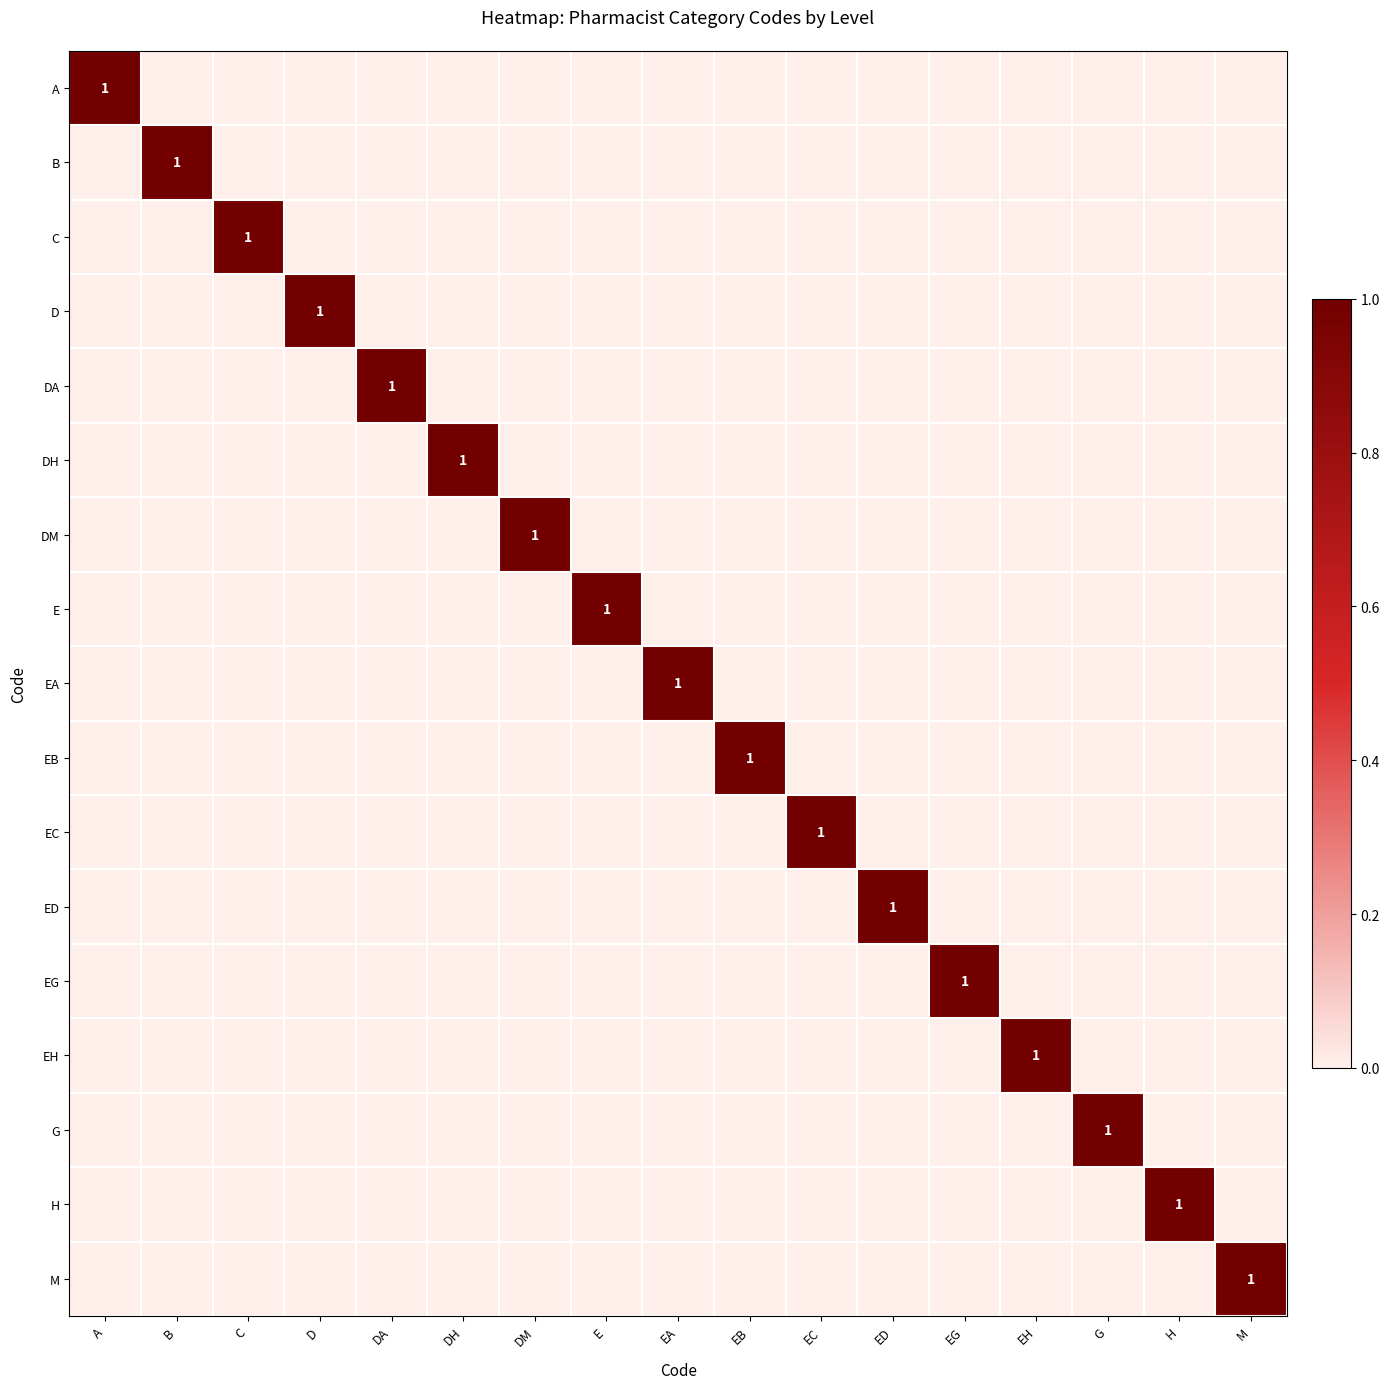

Which label corresponds to the smallest value in the chart?

B